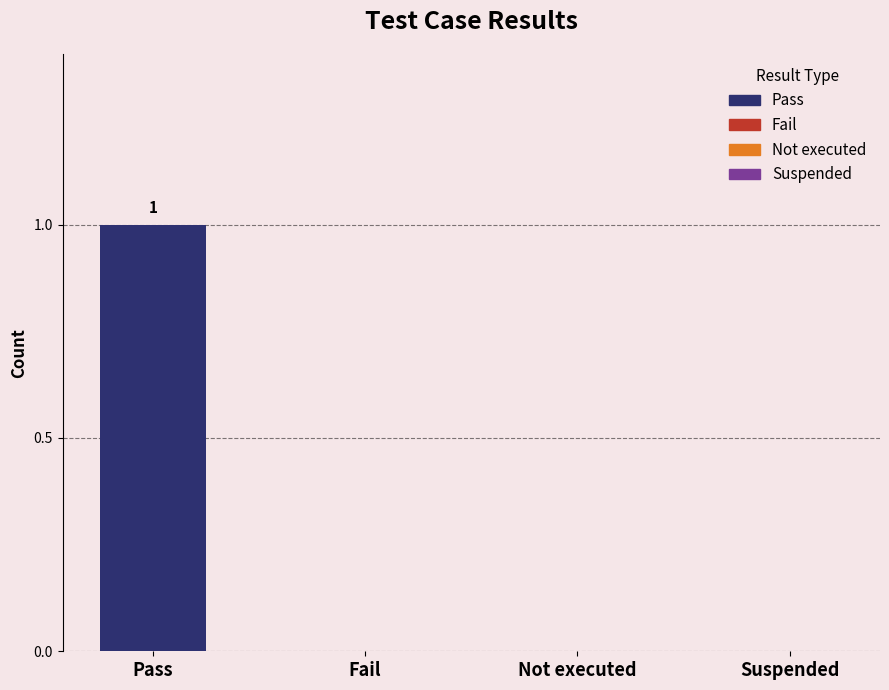

What position from the right is Not executed?

2